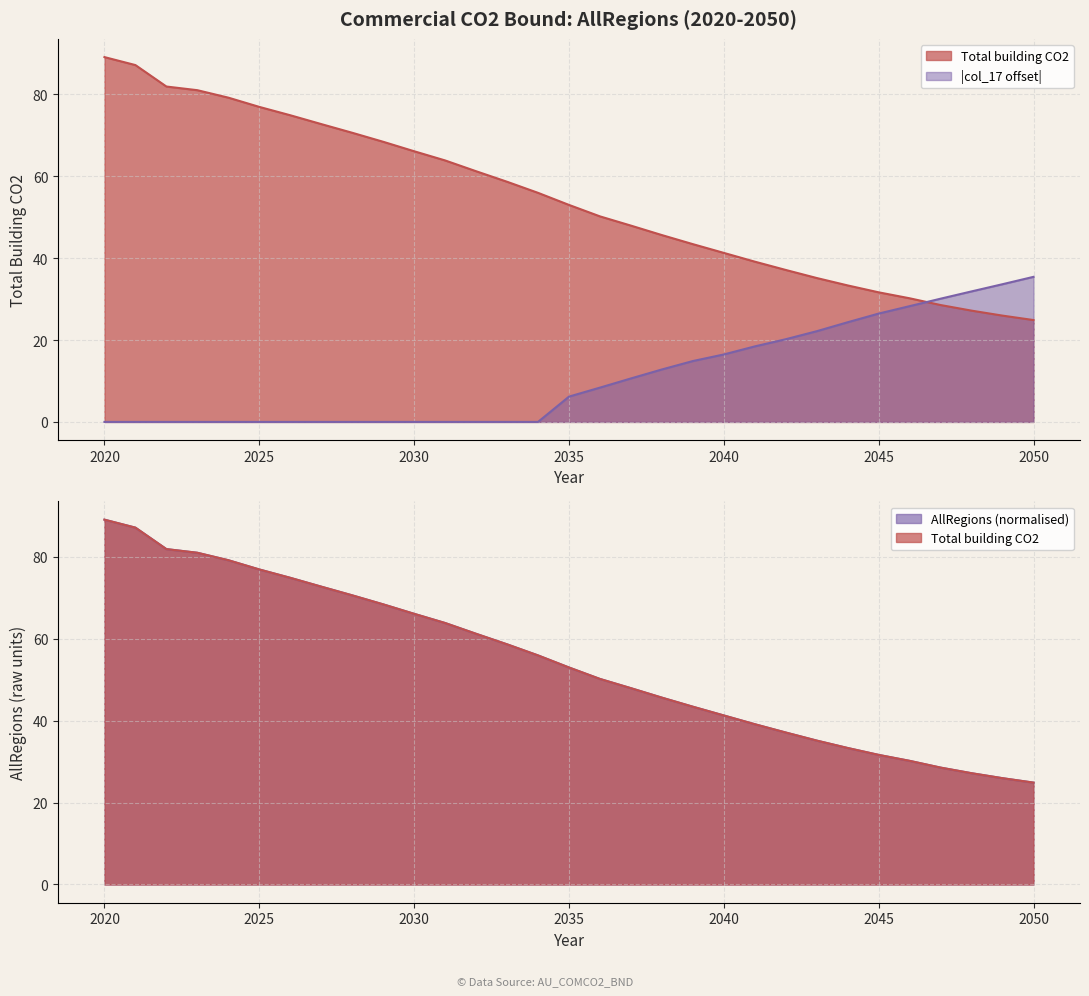

Rank the series by their maximum value, from lowest to highest.

col_17 (extra), Total building CO2 (col_16), AllRegions (col_11)